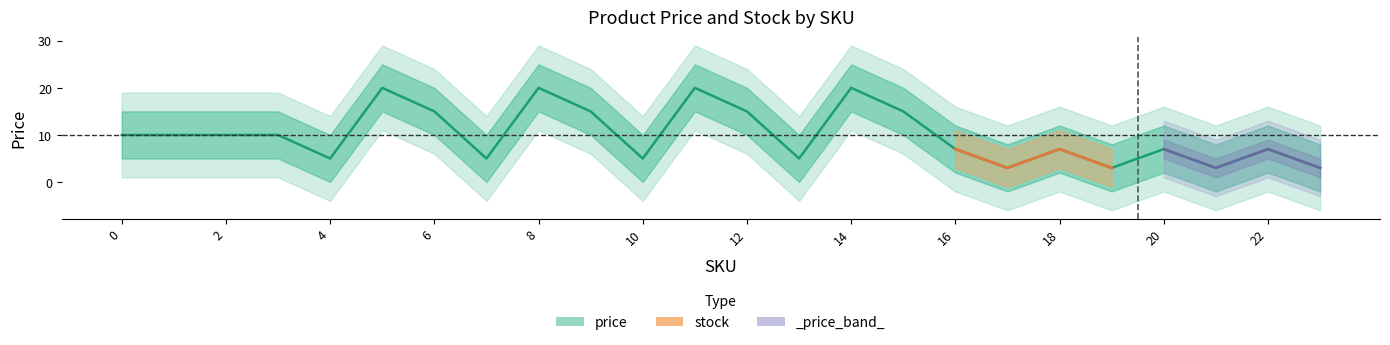

List the labels in order of value, smallest first.

17, 19, 21, 23, 4, 7, 10, 13, 16, 18, 20, 22, 0, 1, 2, 3, 6, 9, 12, 15, 5, 8, 11, 14